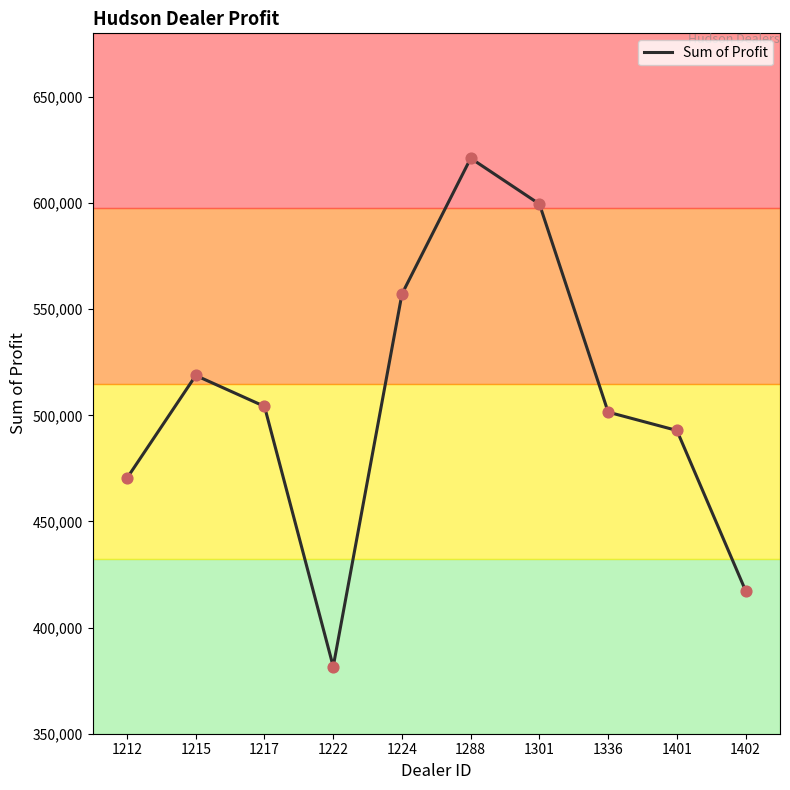

Between 1301 and 1402, which is larger?

1301